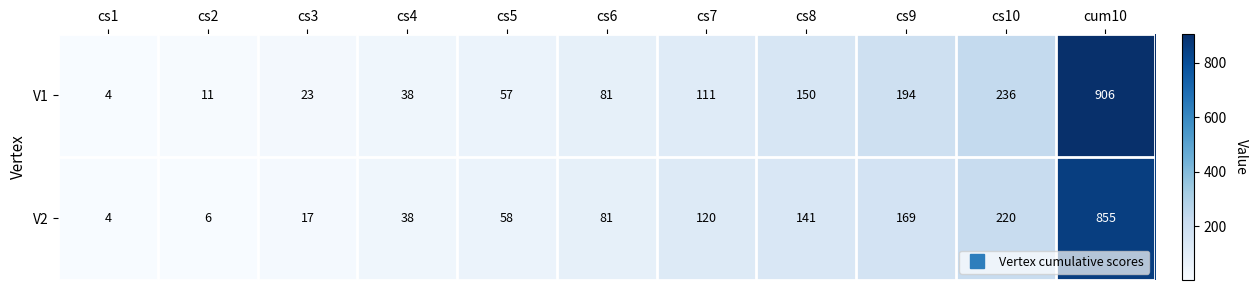

Rank the series by their average value, from highest to lowest.

V1, V2